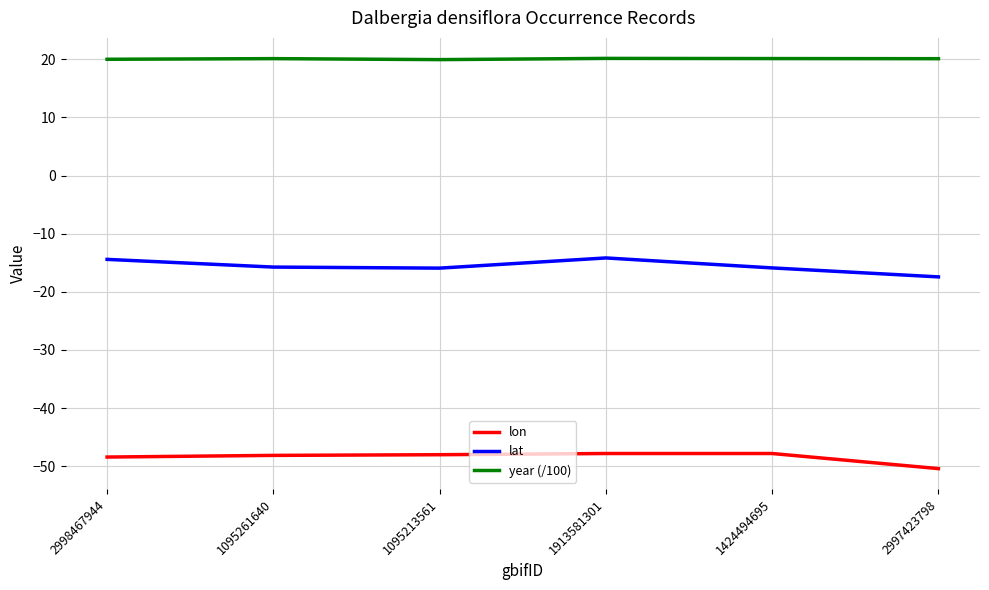

How many categories are shown in the chart?

6